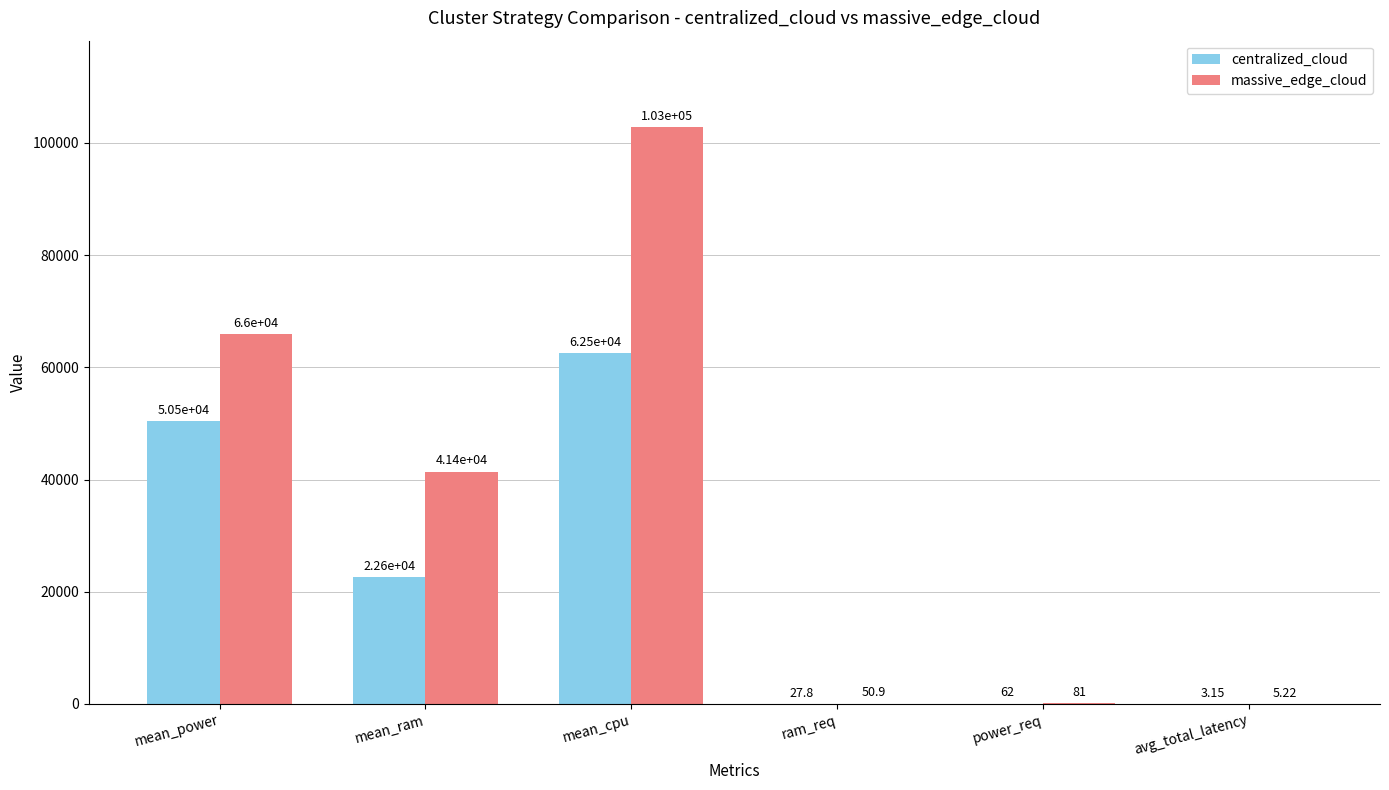

Where is massive_edge_cloud nearest to the value 51409?

mean_ram